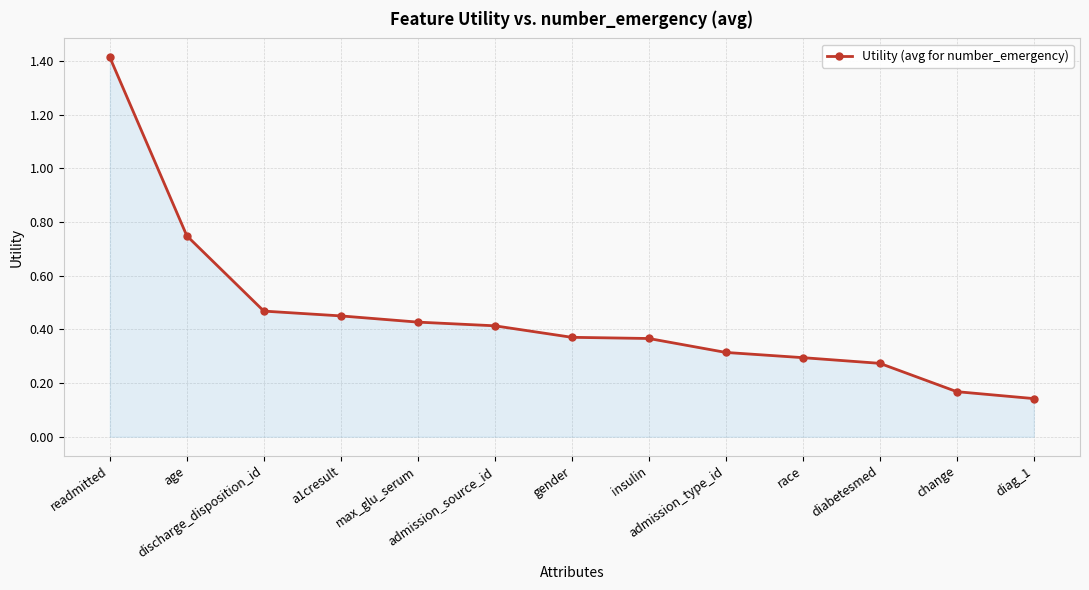

What is the label of the 6th point from the right?

insulin